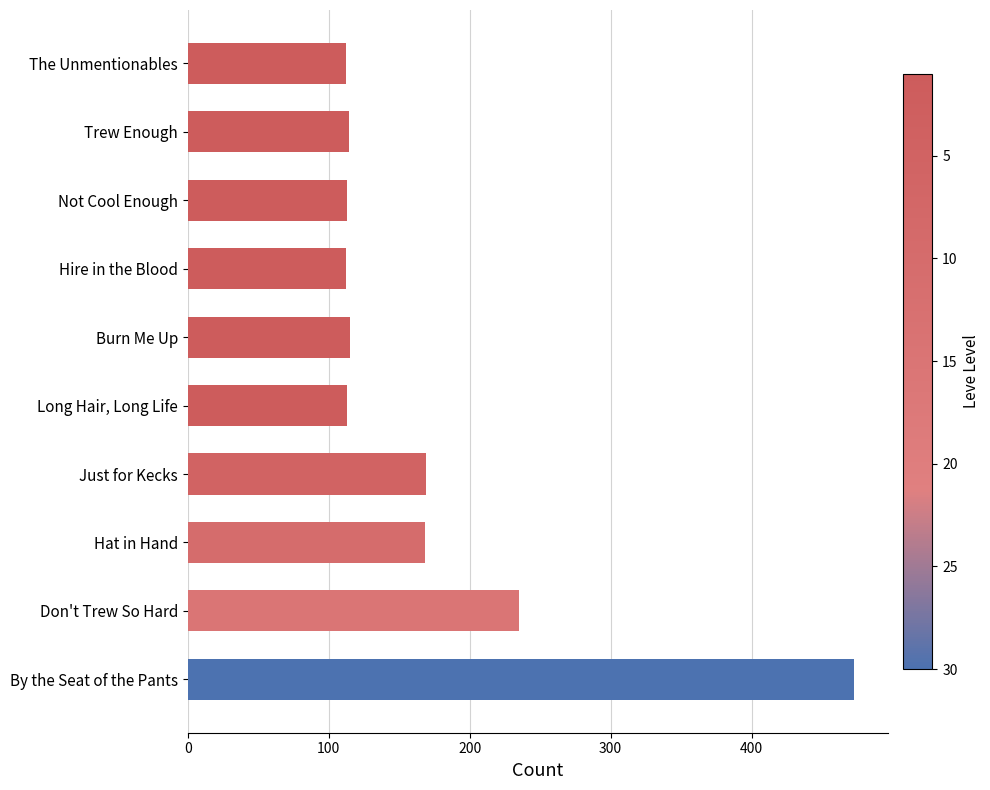

What is the label of the 5th bar from the bottom?

Long Hair, Long Life